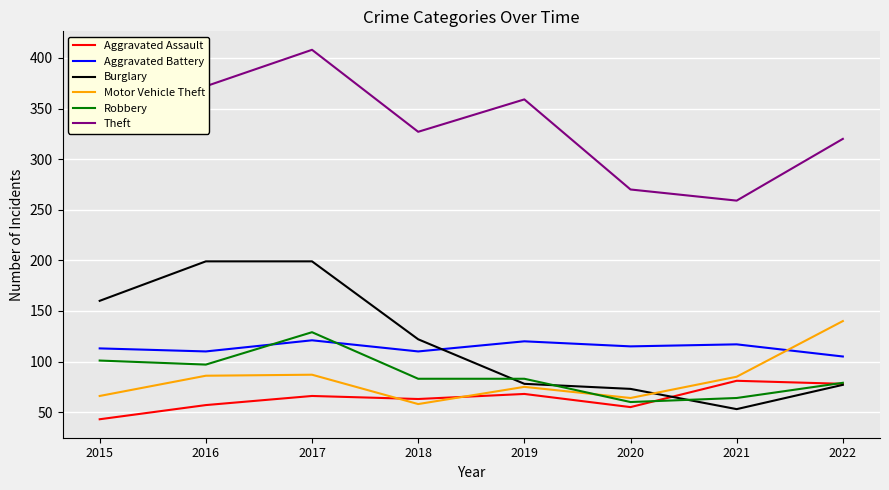

True or false: Theft has a value of 472 at 2022.

False